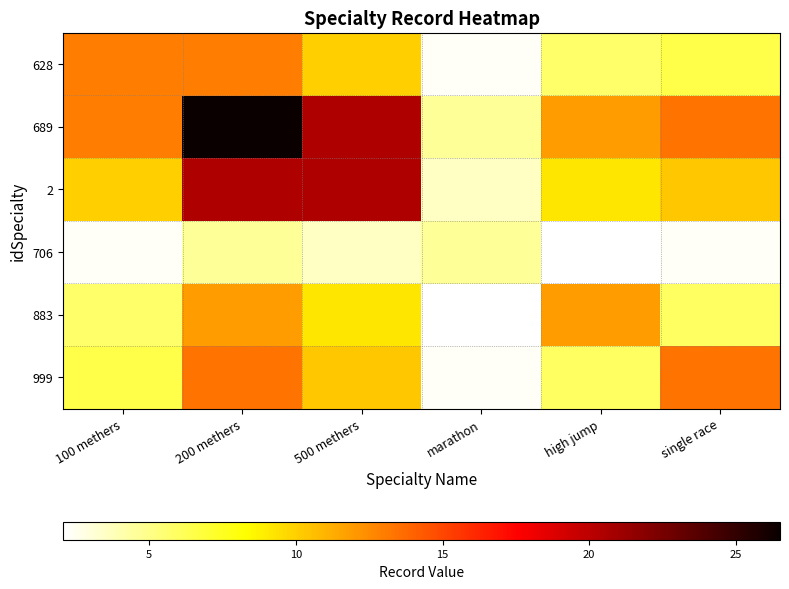

Reading left to right, what are all the values shown in this chart?

628: 100 methers=13.0	200 methers=13.0	500 methers=10.0	marathon=2.3	high jump=5.8	single race=6.5
689: 100 methers=13.0	200 methers=26.5	500 methers=20.5	marathon=4.6	high jump=11.8	single race=13.3
2: 100 methers=10.0	200 methers=20.5	500 methers=20.5	marathon=3.6	high jump=9.1	single race=10.3
706: 100 methers=2.3	200 methers=4.6	500 methers=3.6	marathon=4.6	high jump=2.1	single race=2.3
883: 100 methers=5.8	200 methers=11.8	500 methers=9.1	marathon=2.1	high jump=11.8	single race=6.0
999: 100 methers=6.5	200 methers=13.3	500 methers=10.3	marathon=2.3	high jump=6.0	single race=13.3